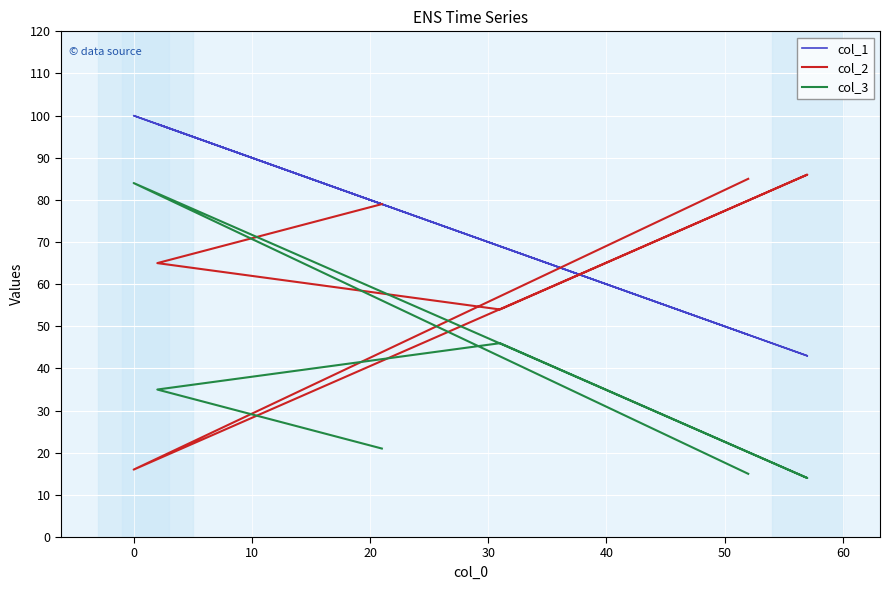

List the series in order of their peak value, lowest first.

col_3, col_2, col_1